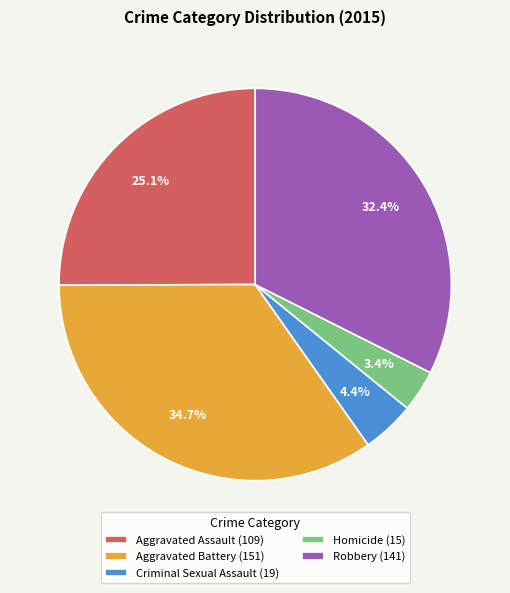

Is there any slice that represents more than half of the pie?

No